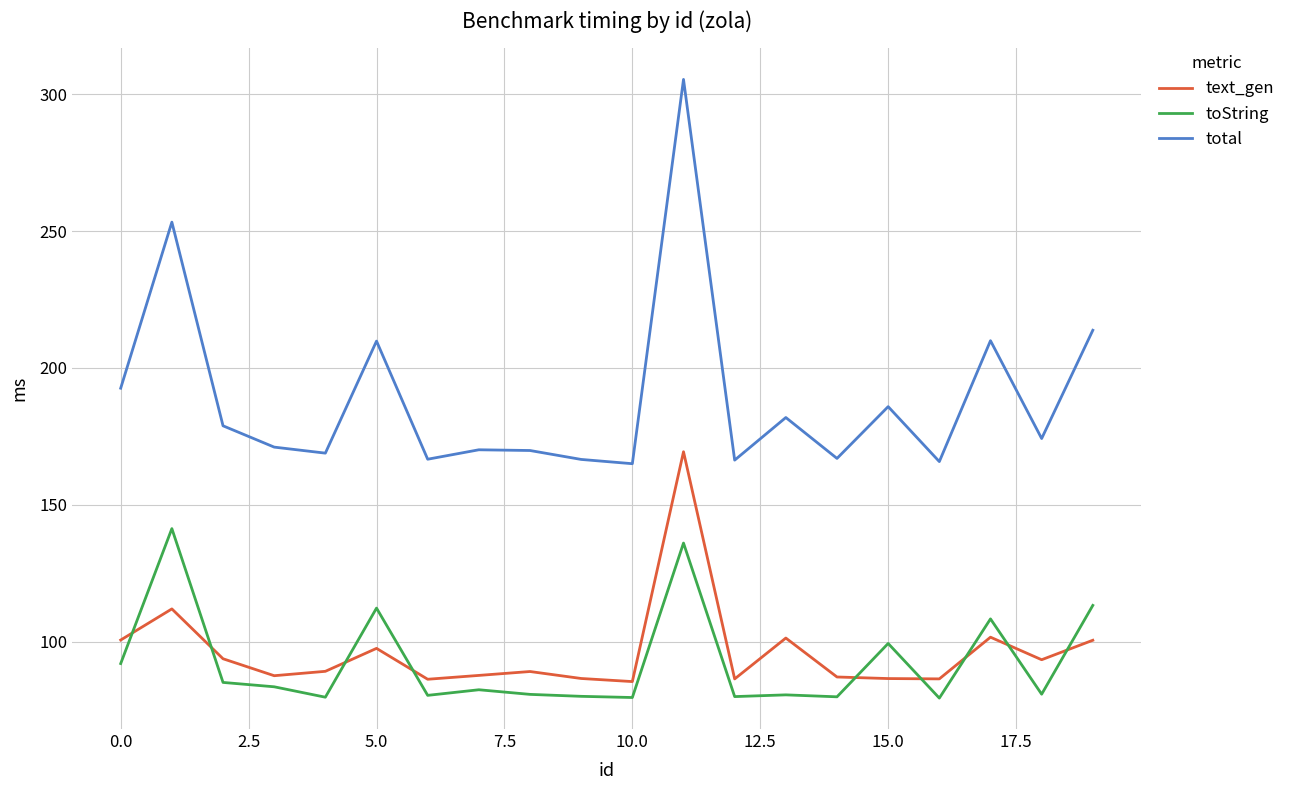

What is the lowest value of the total series?

165.0